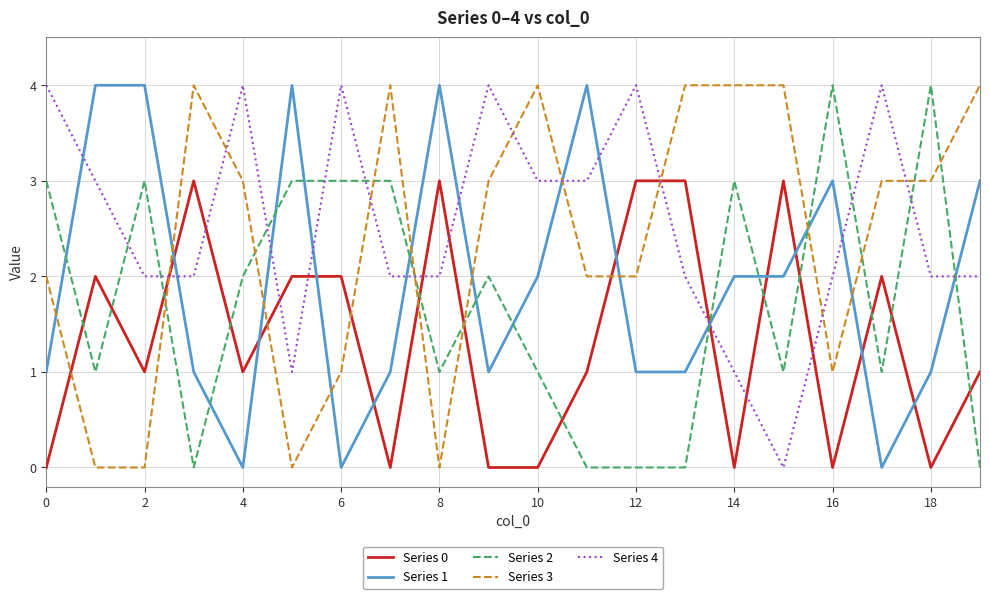

After their last crossing, which series has the higher values: Series 3 or Series 2?

Series 3